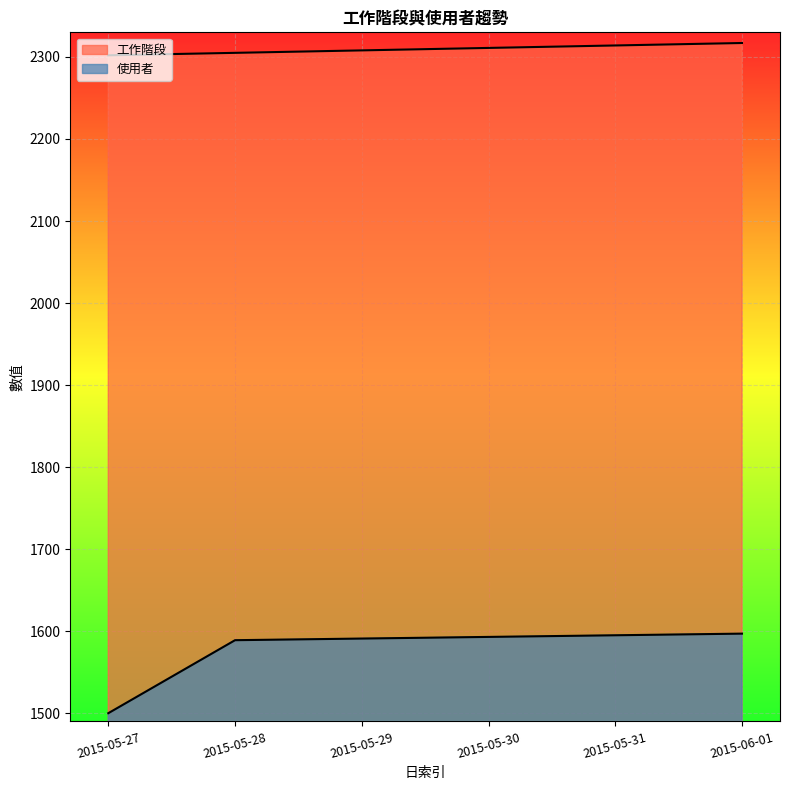

Rank the series by their average value, from highest to lowest.

工作階段, 使用者